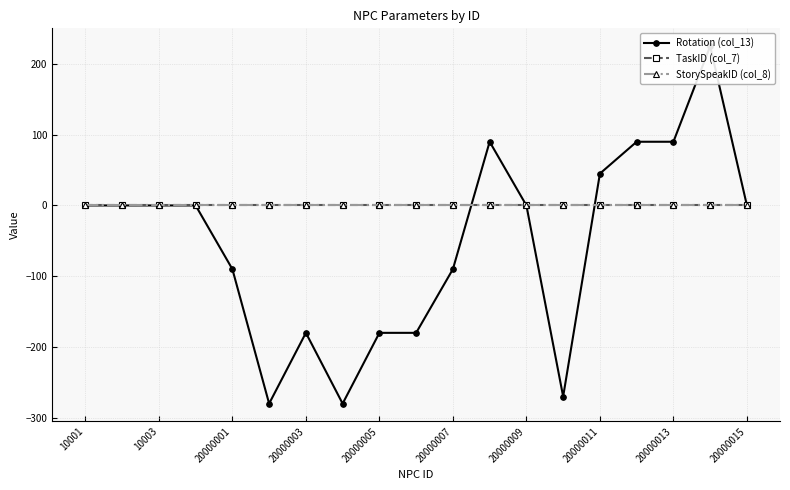

The value of TaskID (col_7) at 10003 is 0. True or false?

True